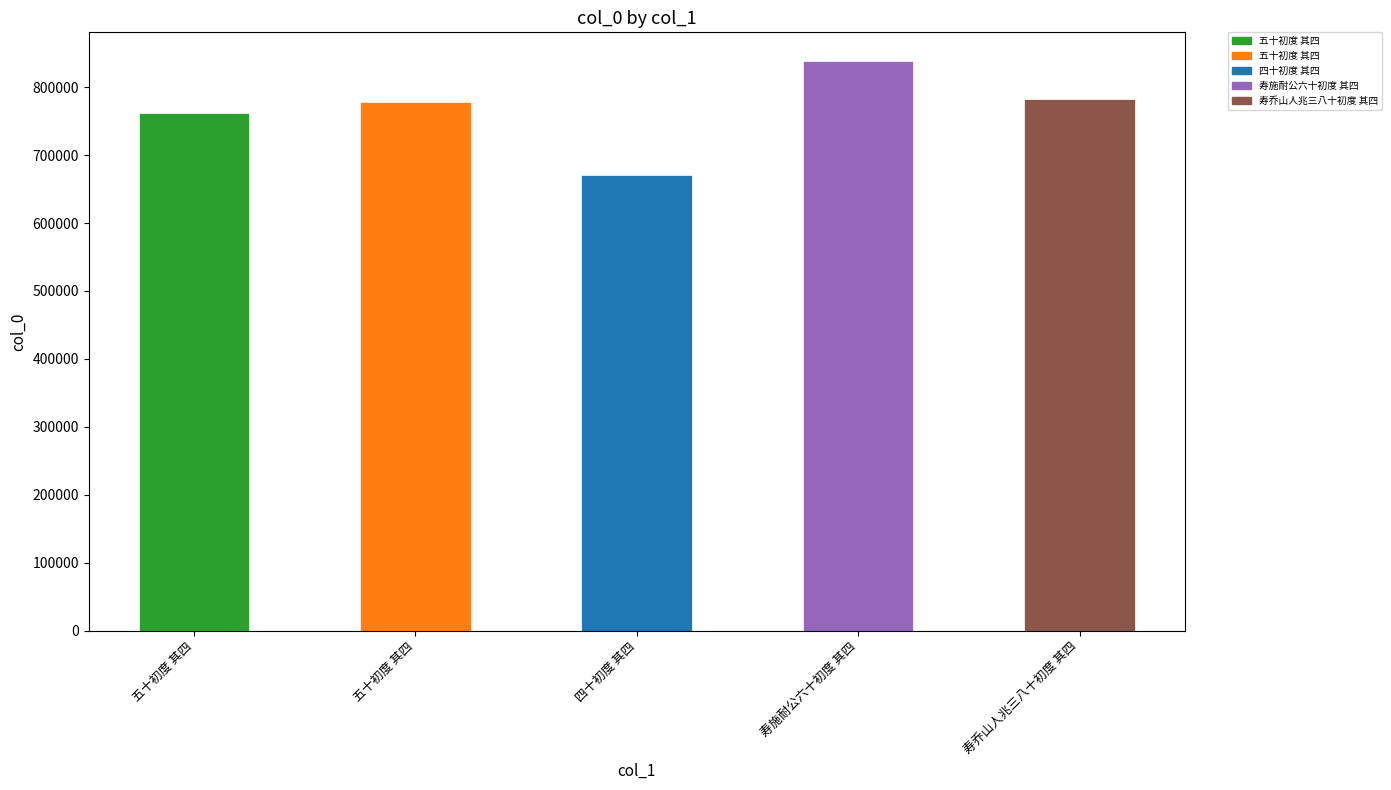

Which has a higher value, 五十初度 其四 or 寿乔山人兆三八十初度 其四?

寿乔山人兆三八十初度 其四